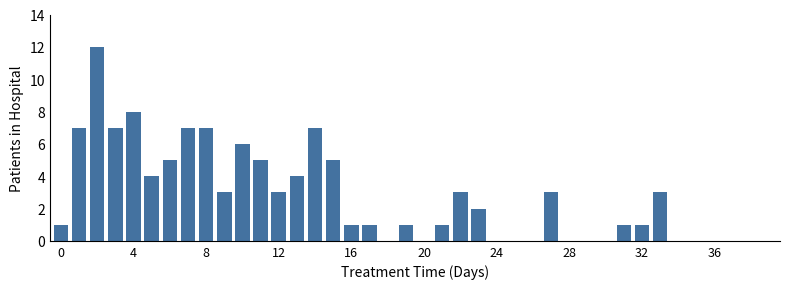

What is the sum of all values?

108